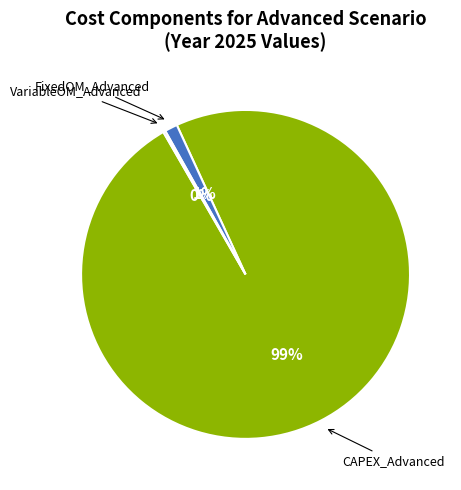

Is there a majority slice in this chart?

Yes